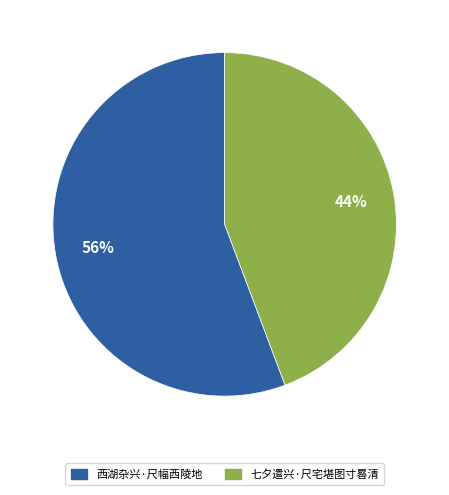

Which category has the biggest portion of the pie?

西湖杂兴·尺幅西陵地